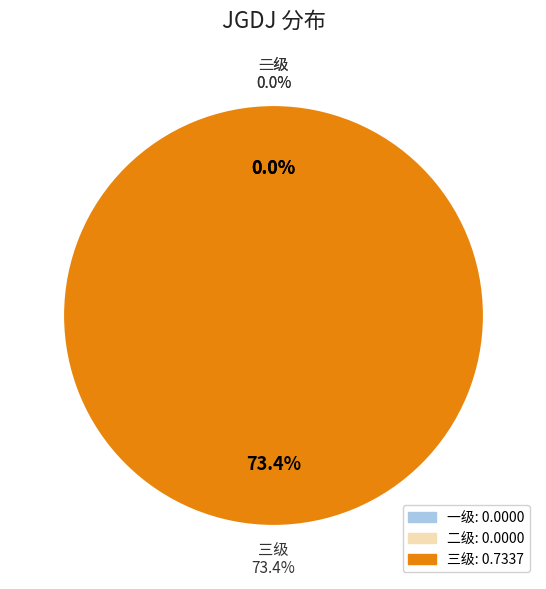

How many slices are in this pie chart?

3